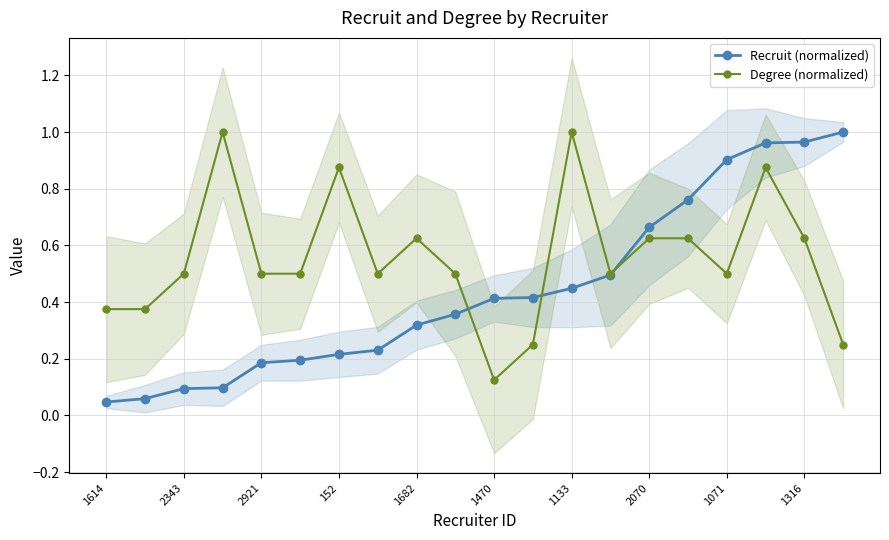

Is it true that Recruit (normalized) equals 0.3 at 1133?

False